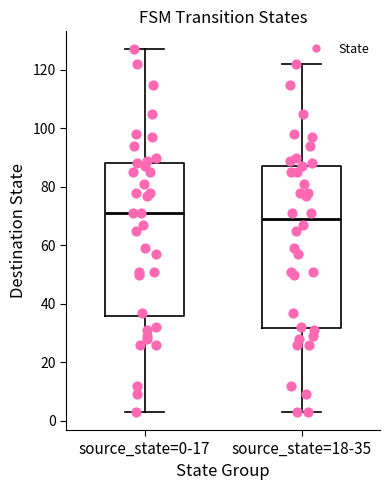

Reading left to right, transcribe this box plot: for each box, give where its median line is, the range the box spans, and where its two whiskers end, as read against the y-axis. The values are not printed on the chart, so give them approximately, as read against the axis.

source_state=0-17: median 72, box 36 to 88, whiskers 4 to 128
source_state=18-35: median 70, box 32 to 88, whiskers 4 to 122